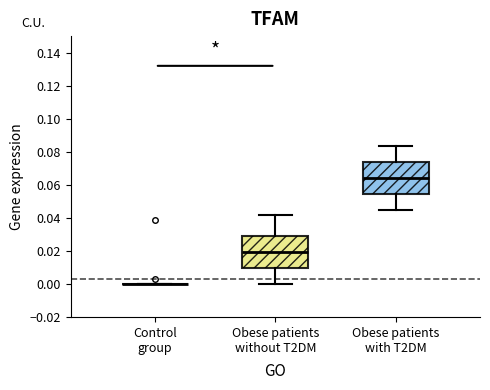

Reading left to right, transcribe this box plot: for each box, give where its median line is, the range the box spans, and where its two whiskers end, as read against the y-axis. The values are not printed on the chart, so give them approximately, as read against the axis.

Control group: box collapsed to a line at 0.000, whiskers 0.000 to 0.000
Obese patients without T2DM: median 0.020, box 0.010 to 0.030, whiskers 0.000 to 0.042
Obese patients with T2DM: median 0.064, box 0.054 to 0.074, whiskers 0.044 to 0.084